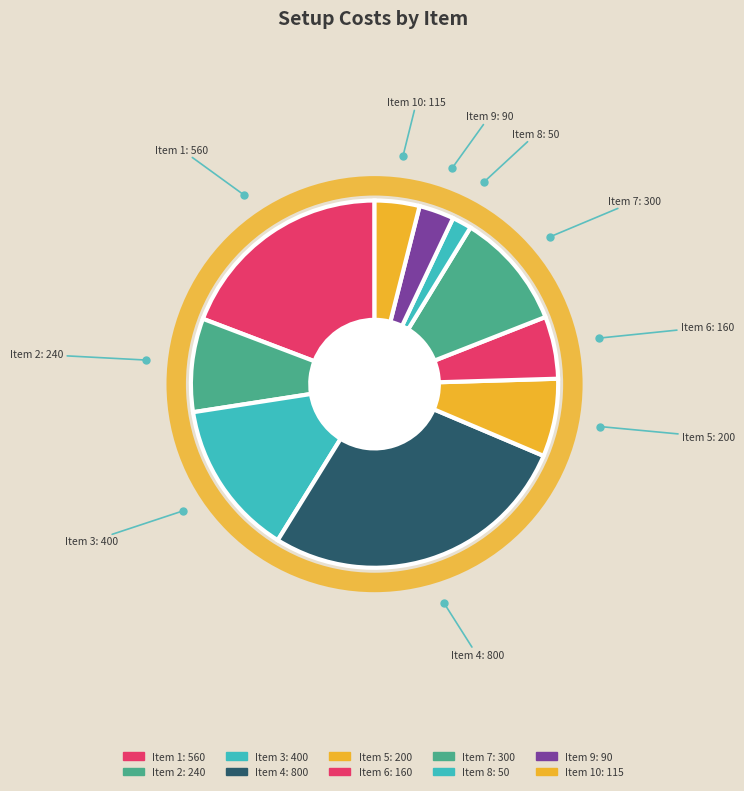

Rank the categories by value from lowest to highest.

Item 8, Item 9, Item 10, Item 6, Item 5, Item 2, Item 7, Item 3, Item 1, Item 4